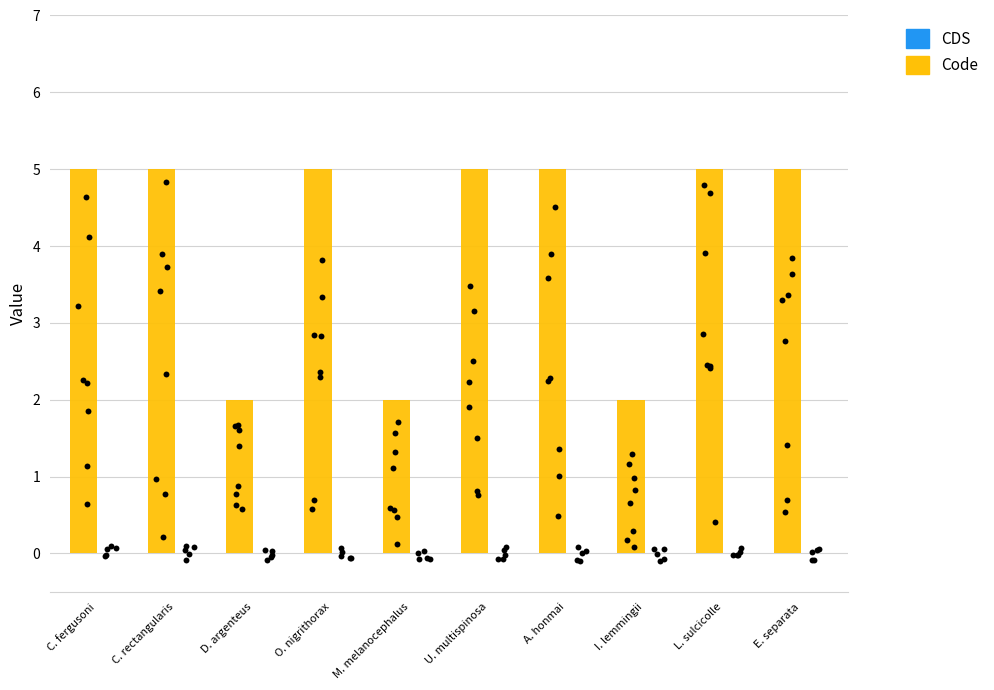

What are all the series names shown in the legend?

Code, CDS